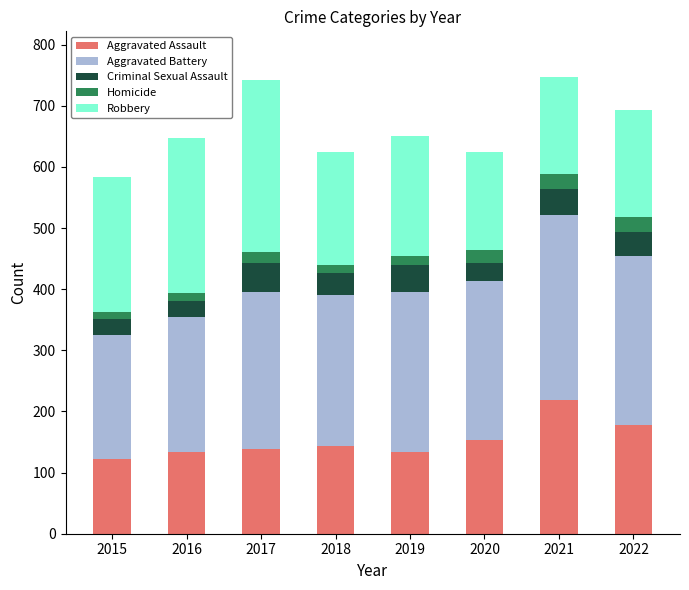

True or false: Aggravated Assault has a value of 29 at 2015.

False